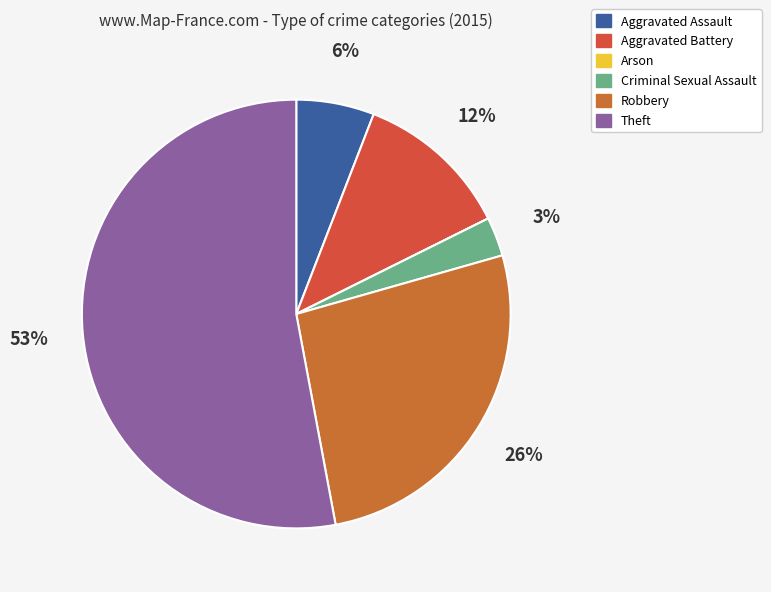

Approximately how many times larger is the value at Aggravated Battery compared to Aggravated Assault?

2.0